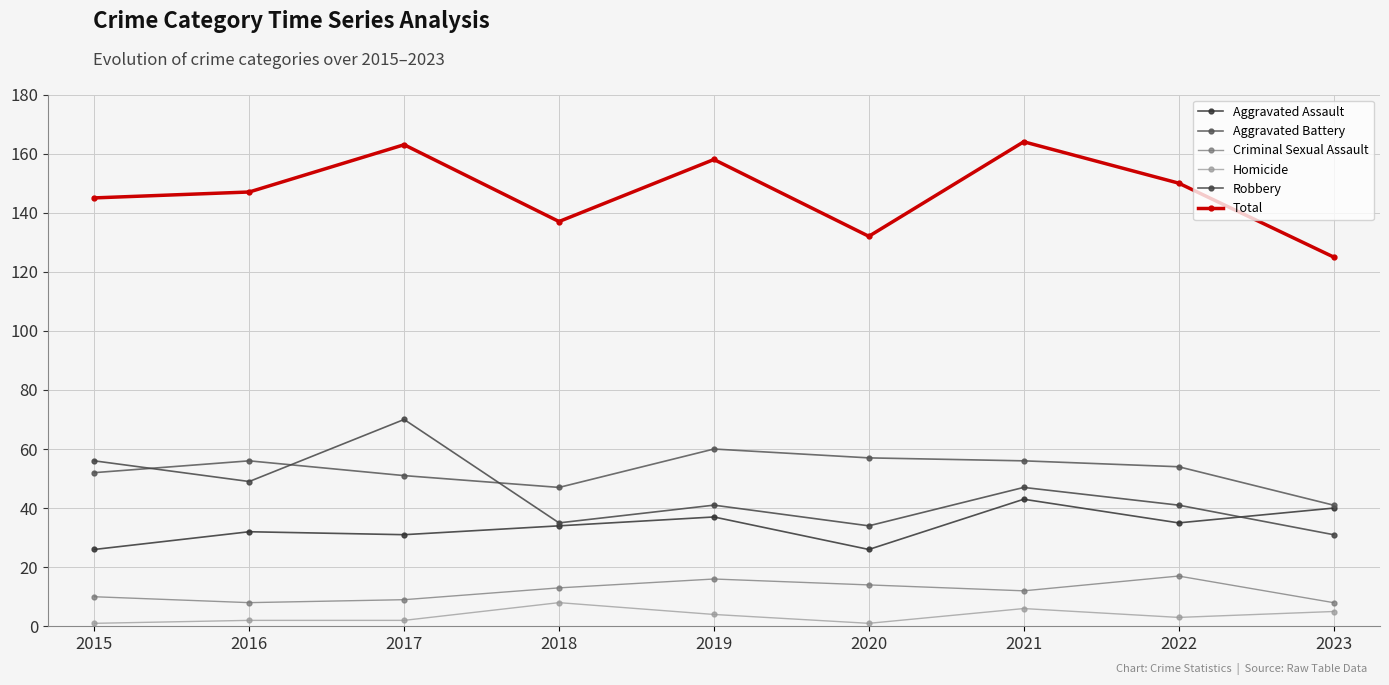

Reading right to left, extract all data points from this chart.

Aggravated Assault: 40	35	43	26	37	34	31	32	26
Aggravated Battery: 41	54	56	57	60	47	51	56	52
Criminal Sexual Assault: 8	17	12	14	16	13	9	8	10
Homicide: 5	3	6	1	4	8	2	2	1
Robbery: 31	41	47	34	41	35	70	49	56
Total: 125	150	164	132	158	137	163	147	145